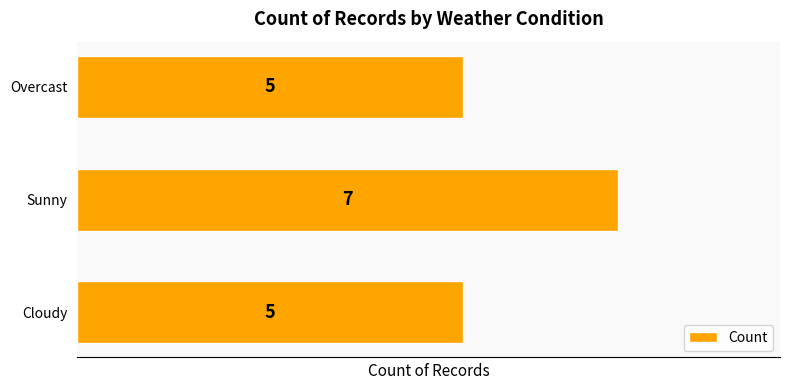

What is the ratio of the value at Overcast to the value at Cloudy?

1.0